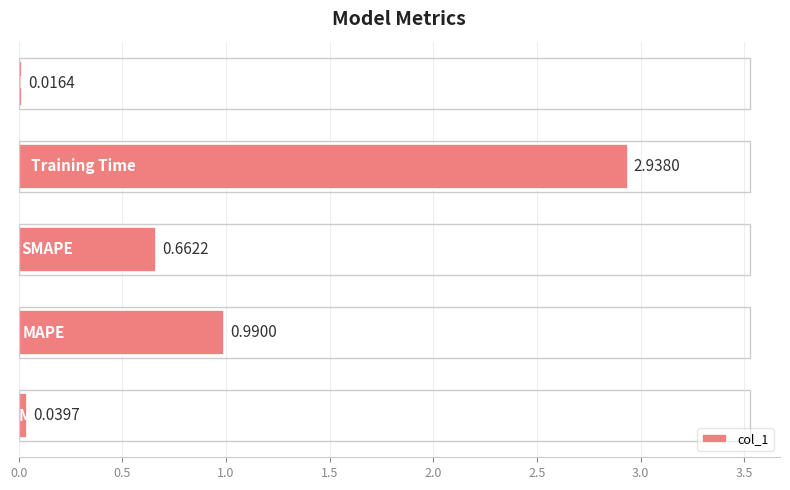

What is the sum of all values?

4.6